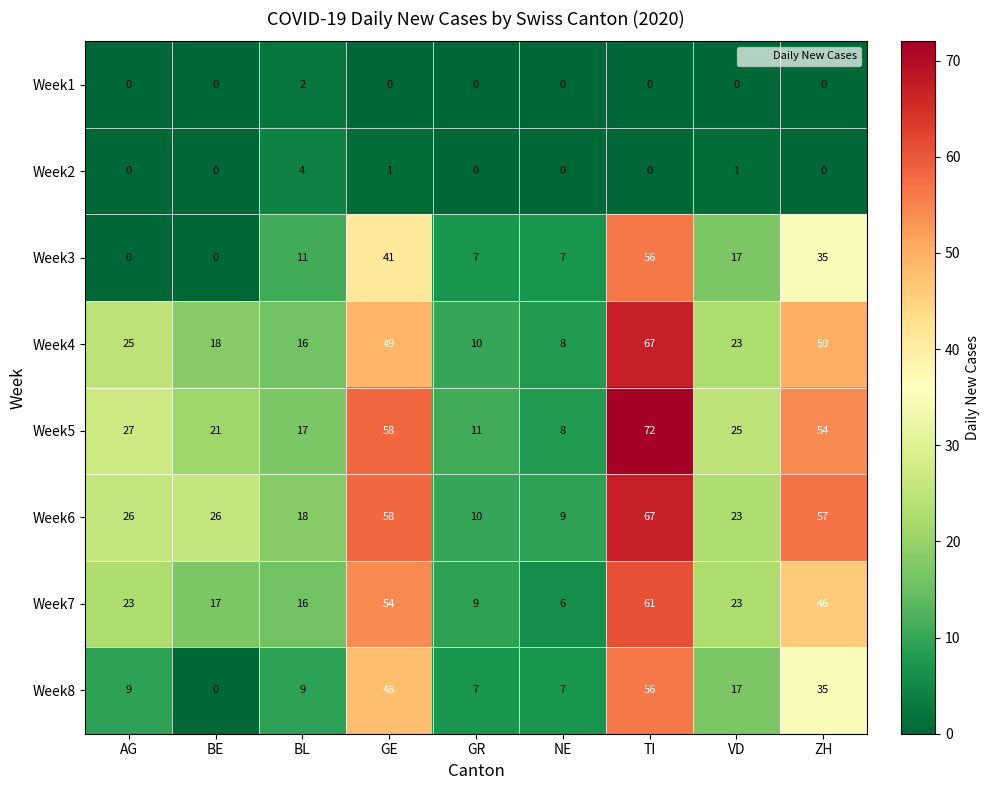

Is it true that Week2 equals 0 at GR?

True